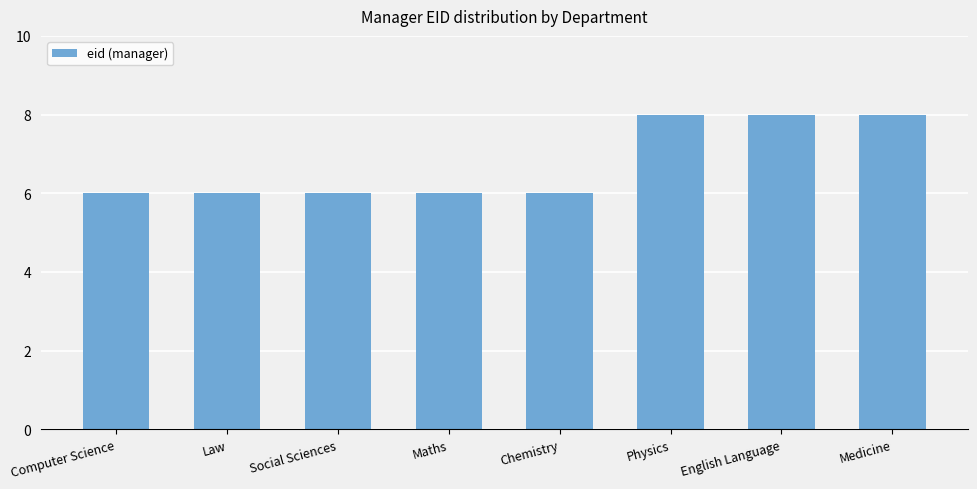

What is the change in value from Social Sciences to English Language?

+2